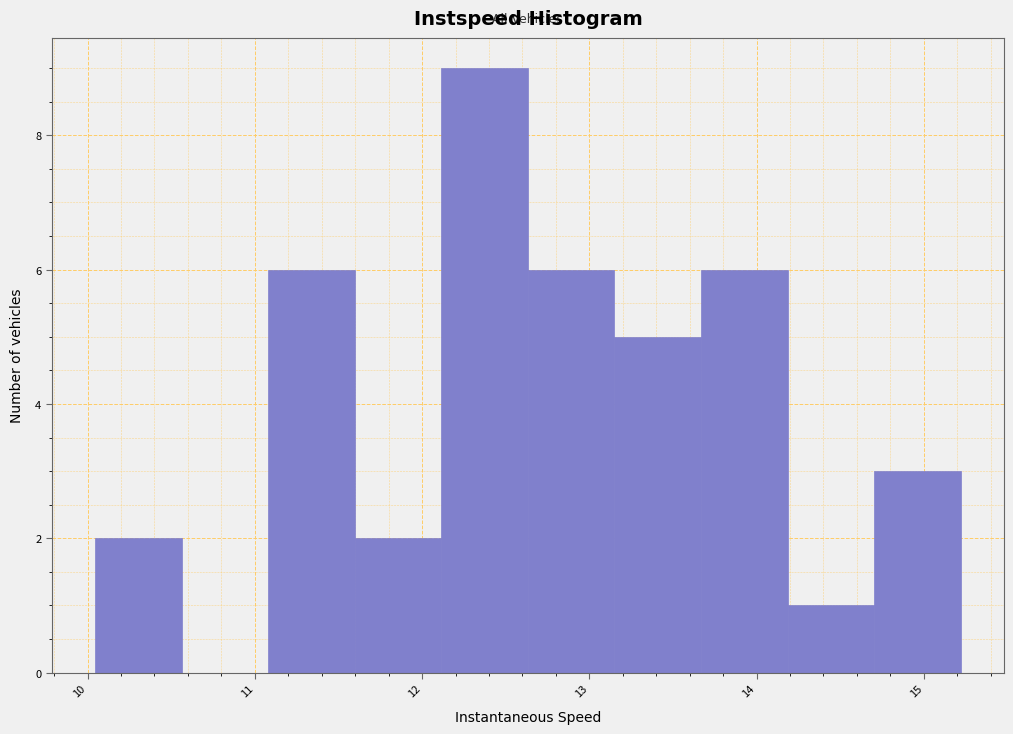

What is the height of the bar covering 11.6 to 12.1 on the x-axis? Neither the bar edges nor the heights are printed on the chart, so give them approximately, as read against the axes.

2